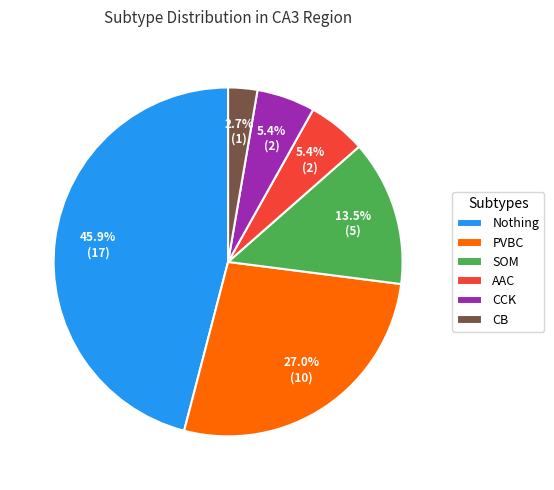

Between Nothing and CB, which is larger?

Nothing